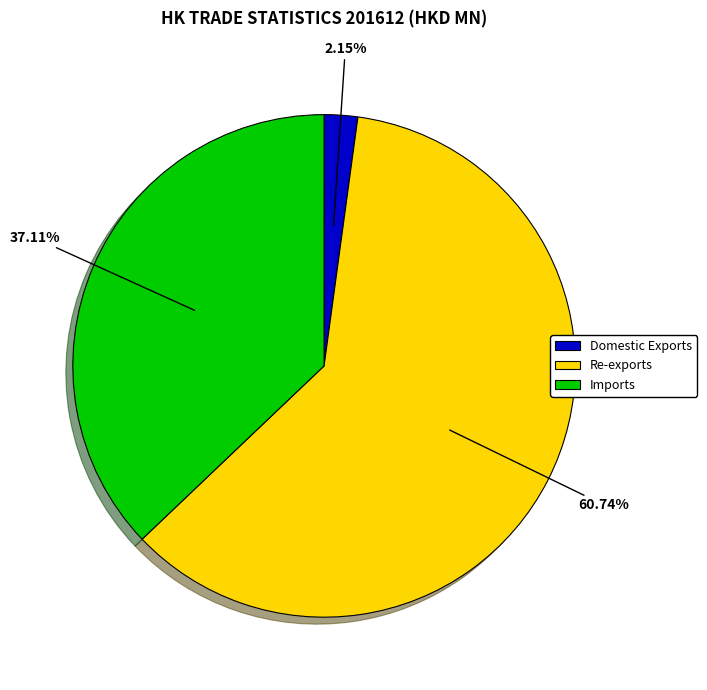

Between Imports and Domestic Exports, which is larger?

Imports